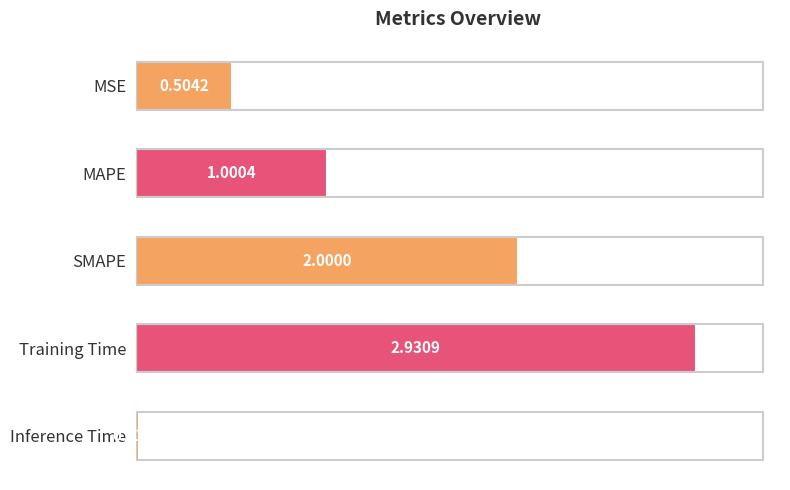

What is the label of the 1st bar from the bottom?

Inference Time